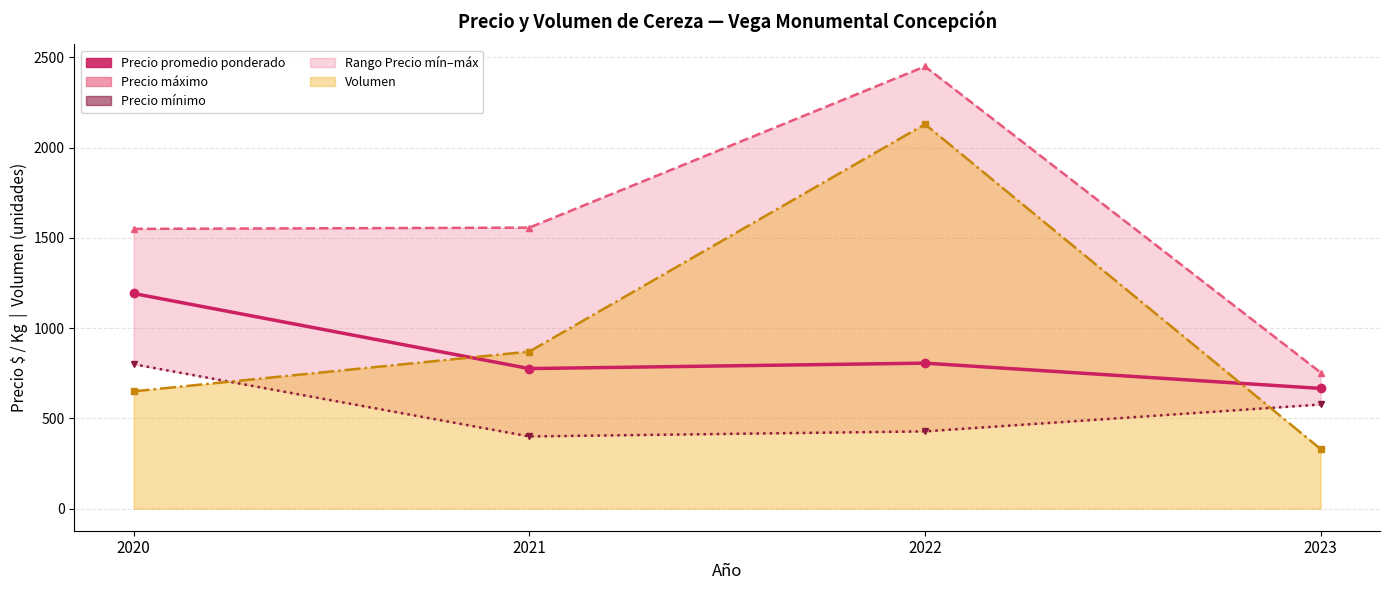

Does the chart have visible grid lines?

Yes